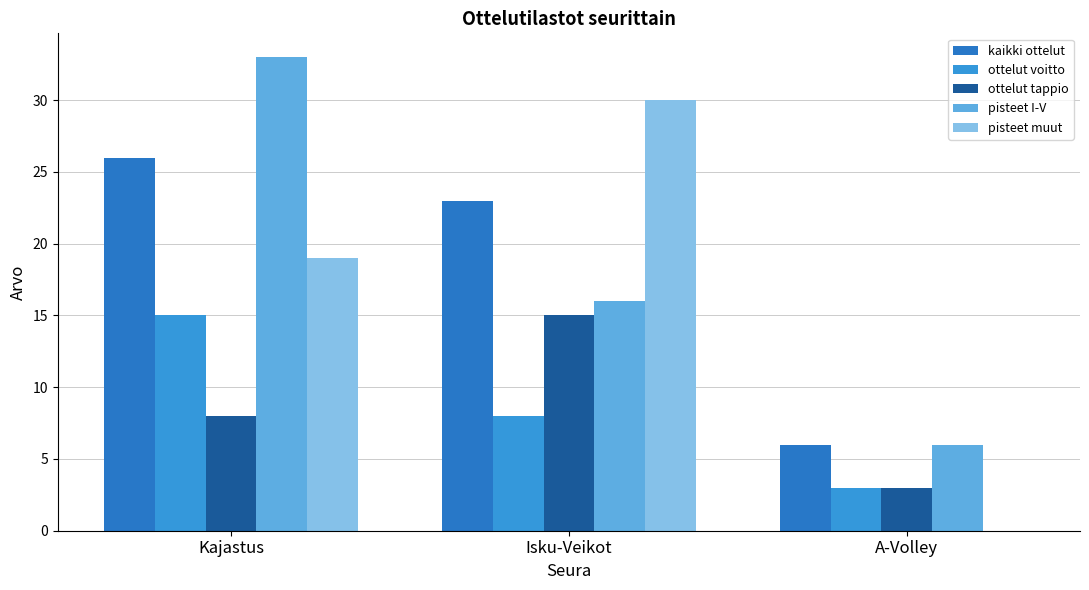

At Isku-Veikot, list the series in order from smallest to largest.

ottelut voitto, ottelut tappio, pisteet I-V, kaikki ottelut, pisteet muut